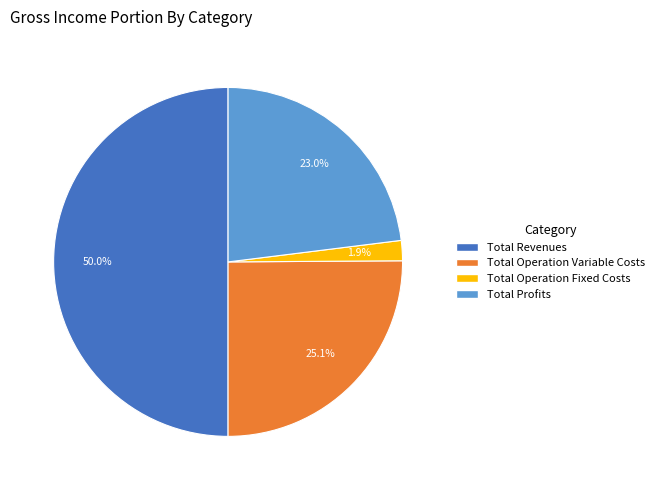

Does Total Operation Fixed Costs account for over 50% of the chart?

No